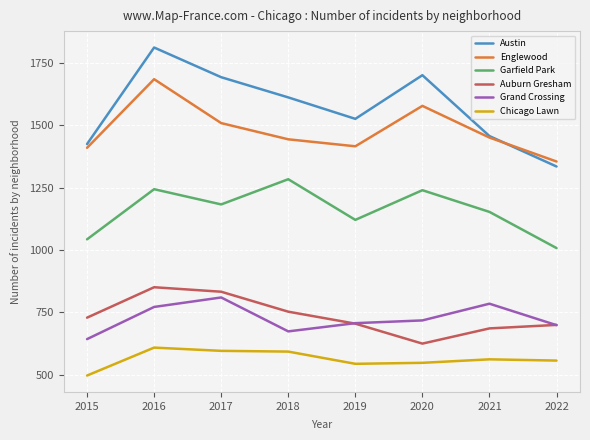

What is the difference between the Grand Crossing values at 2018 and 2021?

111